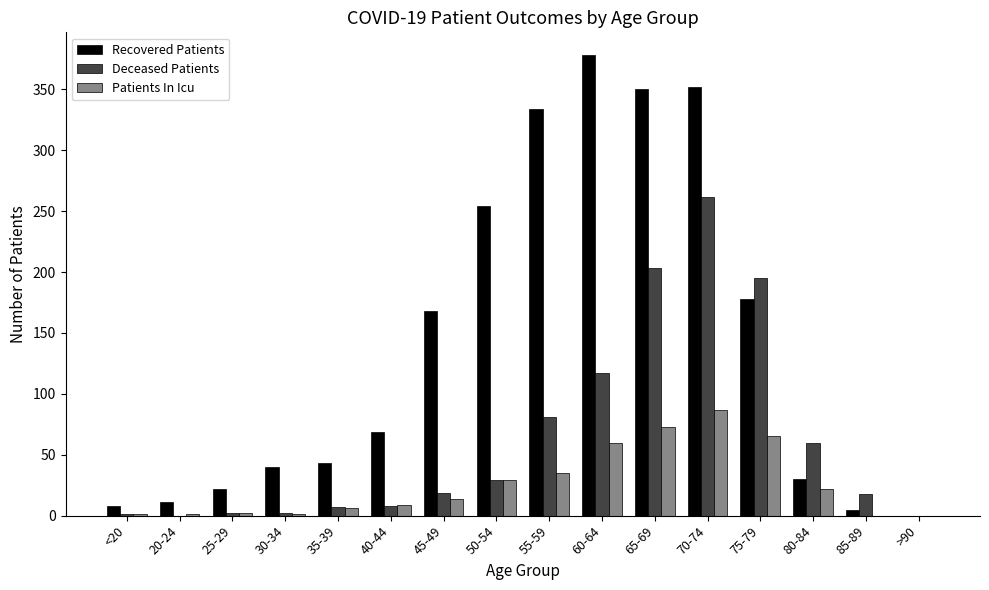

What are all the series names shown in the legend?

Recovered Patients, Deceased Patients, Patients In Icu